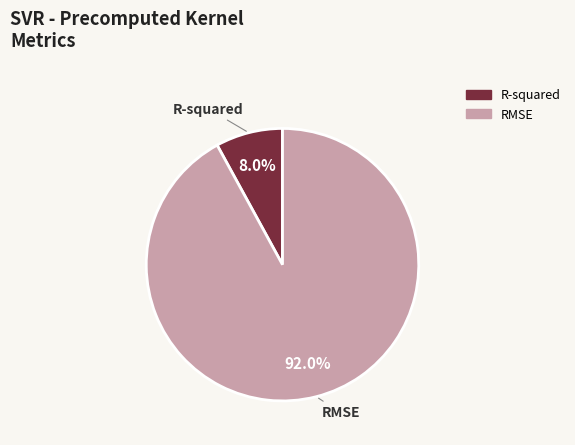

Does RMSE account for over 50% of the chart?

Yes